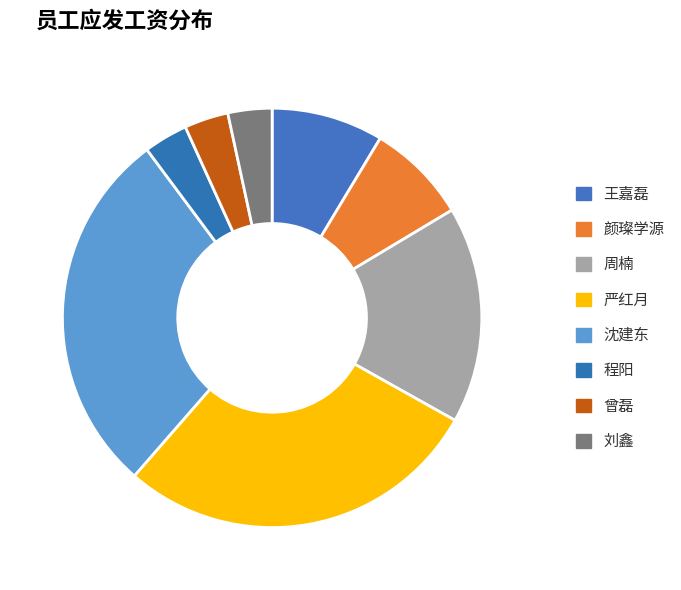

To the nearest percent, what percentage of the pie is 曾磊?

3%